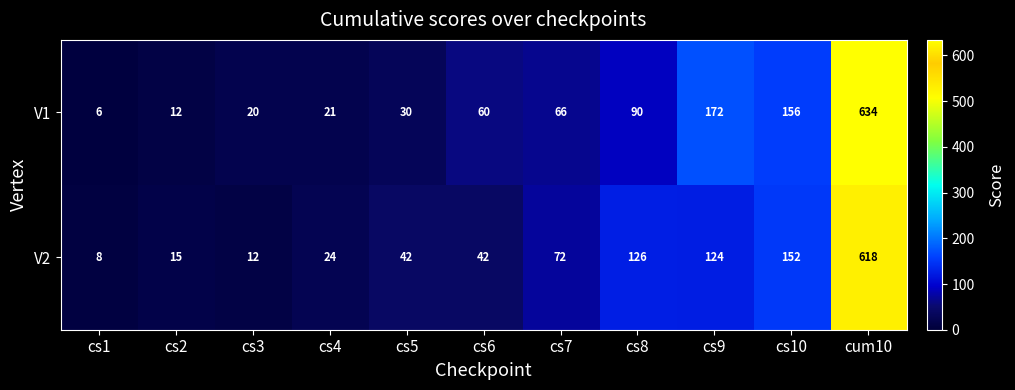

What is the total value across all series at cs10?

308